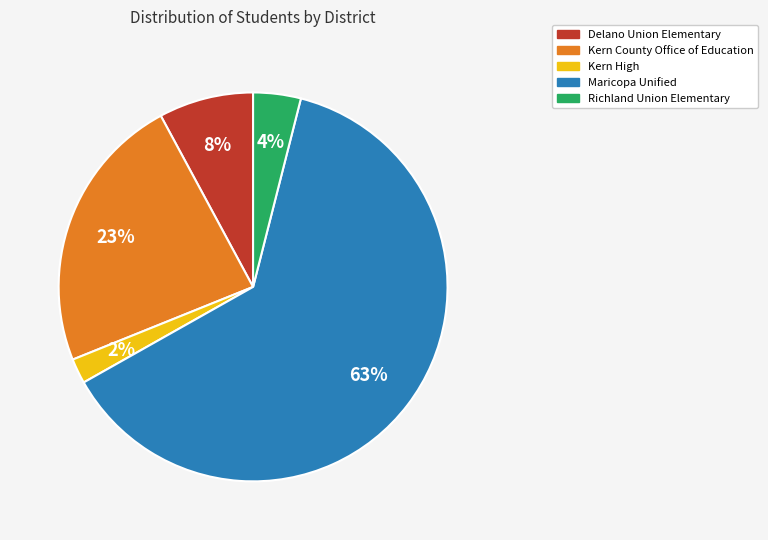

Between Delano Union Elementary and Kern High, which is larger?

Delano Union Elementary